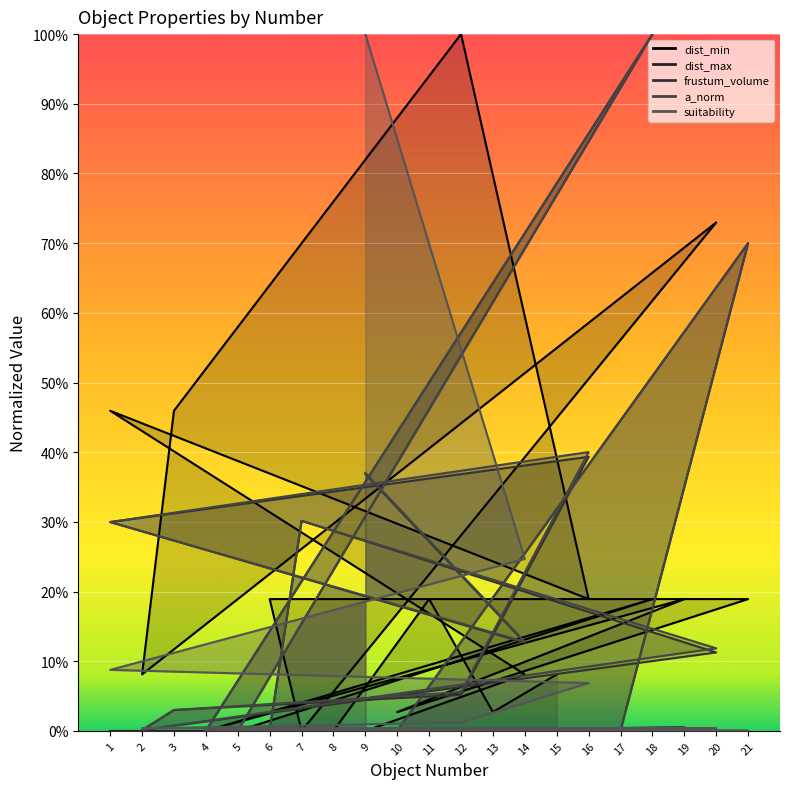

Which series has the widest spread of values?

dist_min